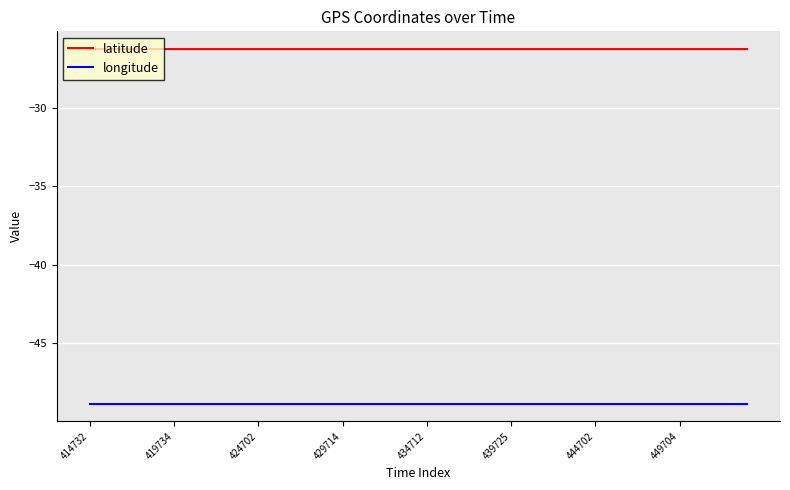

Which series has the largest total across all categories?

latitude